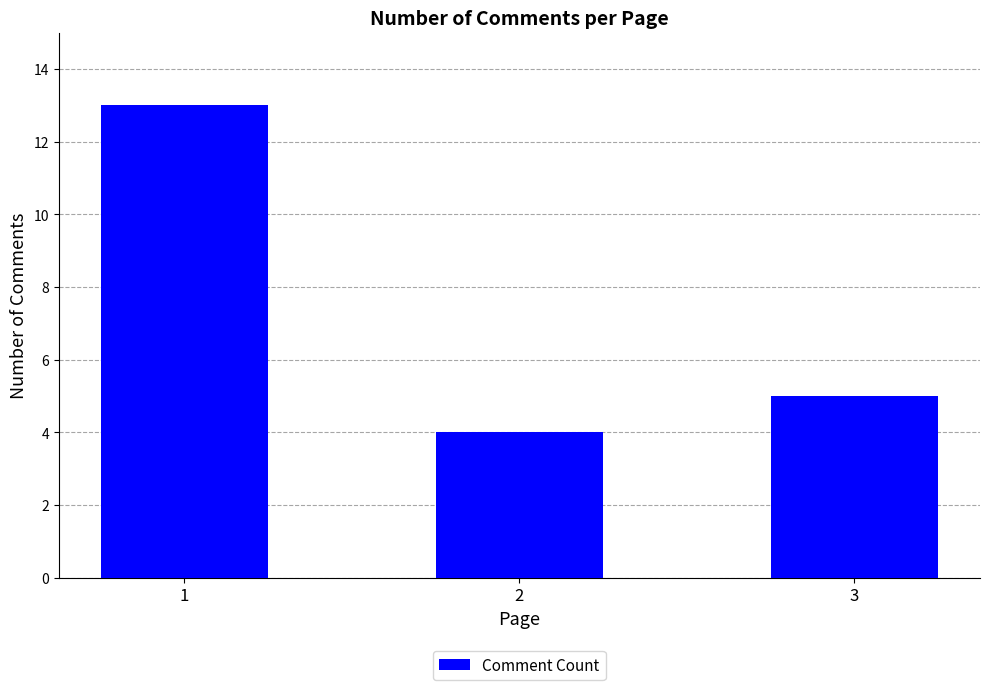

What is the difference between the maximum and minimum values?

9